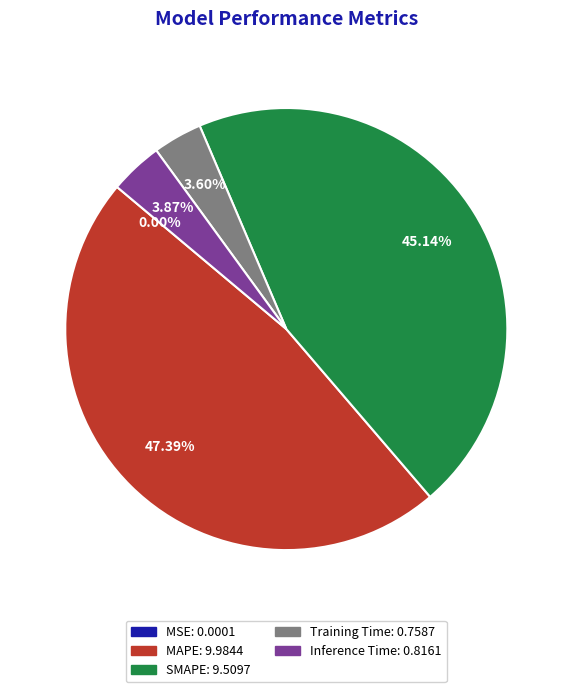

Does Inference Time represent more than half of the total?

No